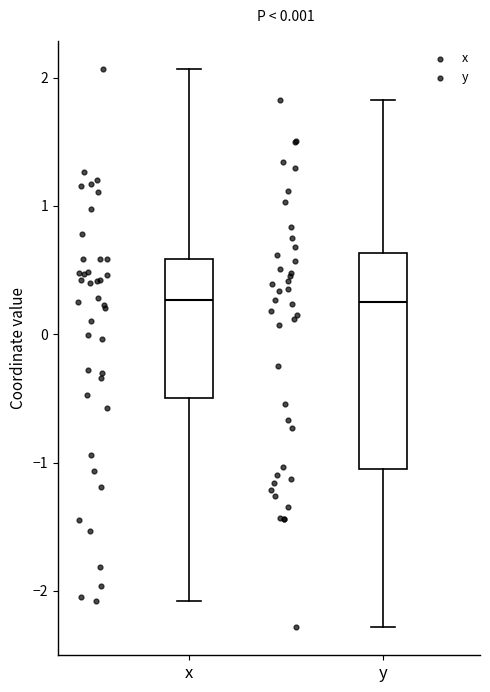

Where is the lower edge of the box for x on the y-axis? The values are not printed on the chart, so give them approximately, as read against the axis.

-0.5